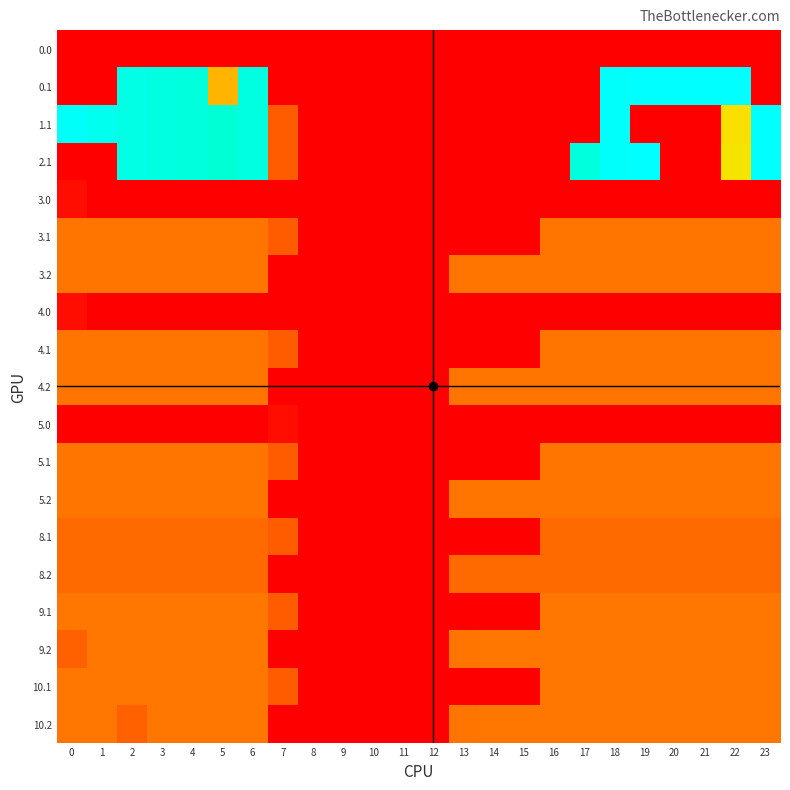

What is the total value across all series at 22?

2052.1